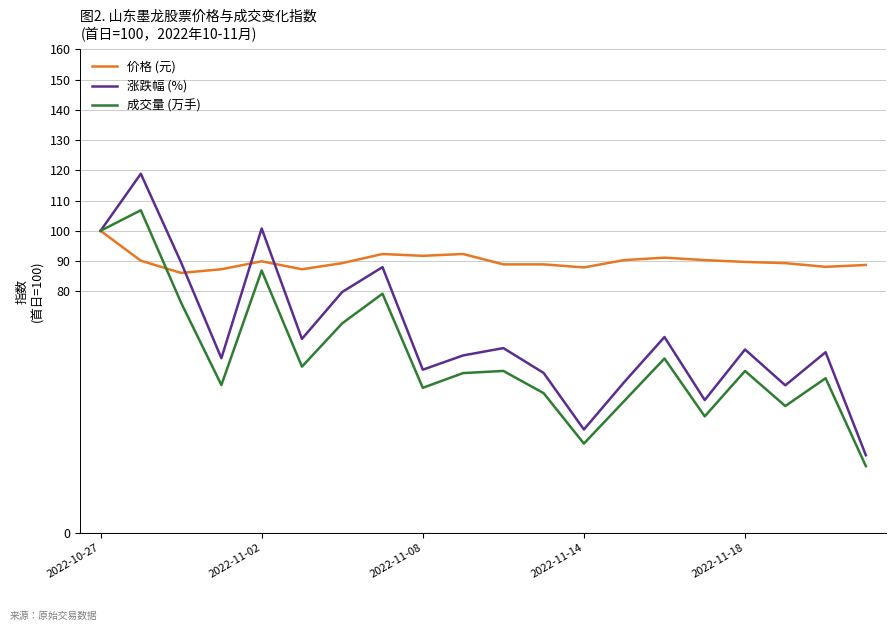

Which series has the largest total across all categories?

价格 (元)